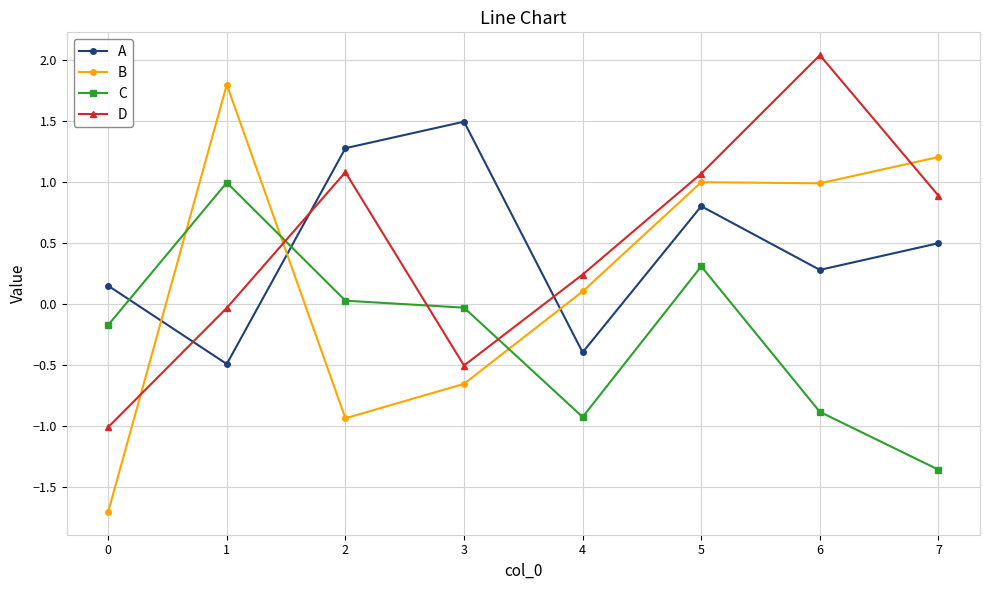

What is the value of the A point at the 8th from the left?

0.5